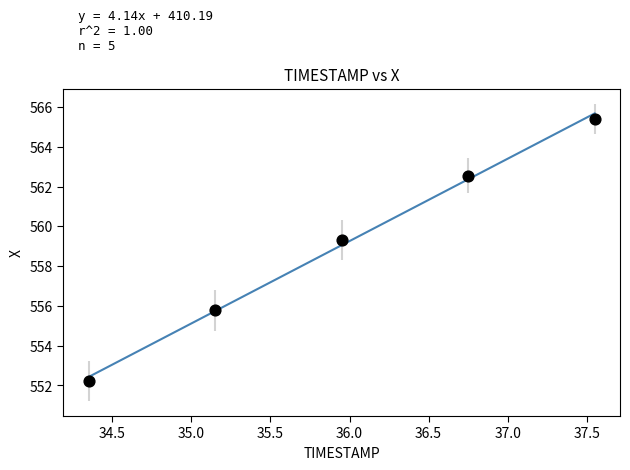

What Y value in the scatter plot is closest to 558?

559.3